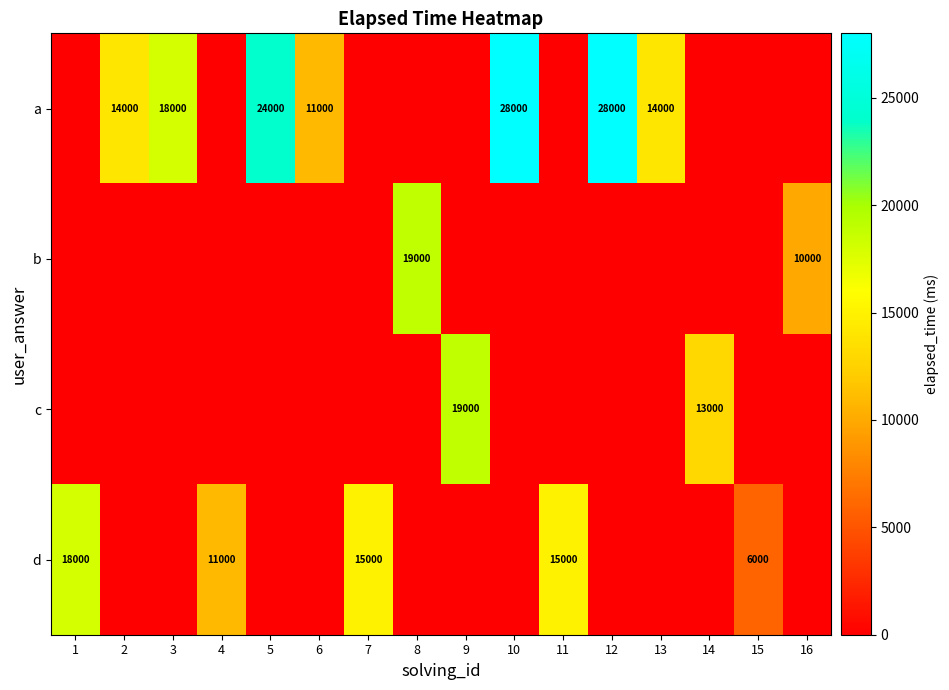

How many categories are shown in the chart?

16